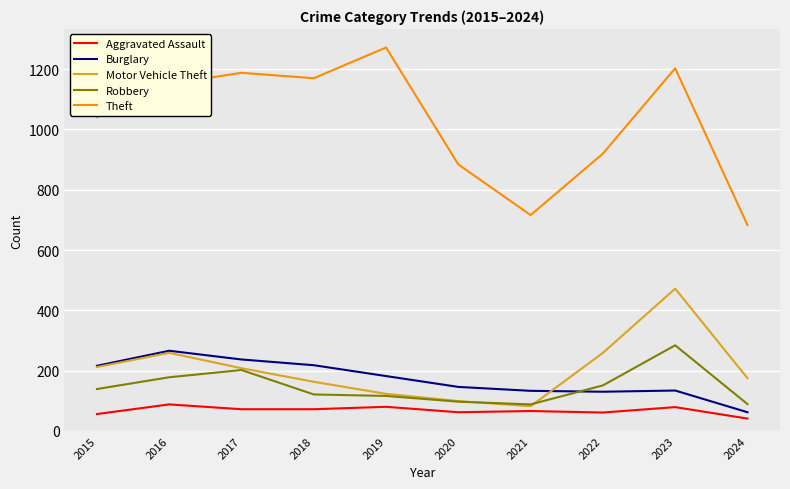

At how many categories does at least one series exceed 483?

10